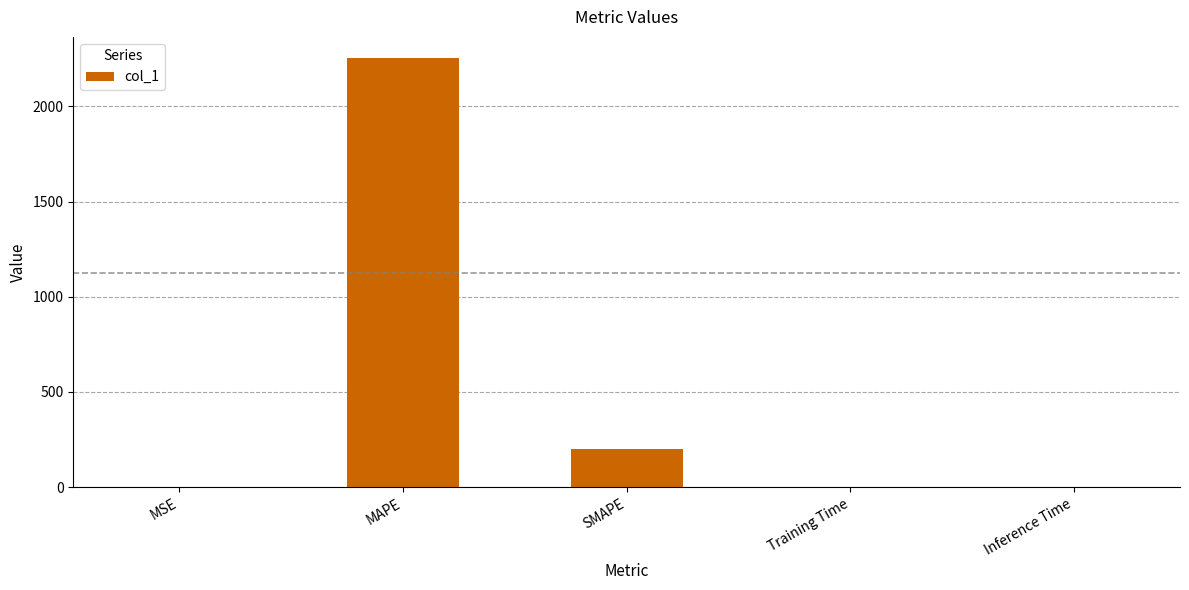

Between MAPE and Training Time, which is larger?

MAPE